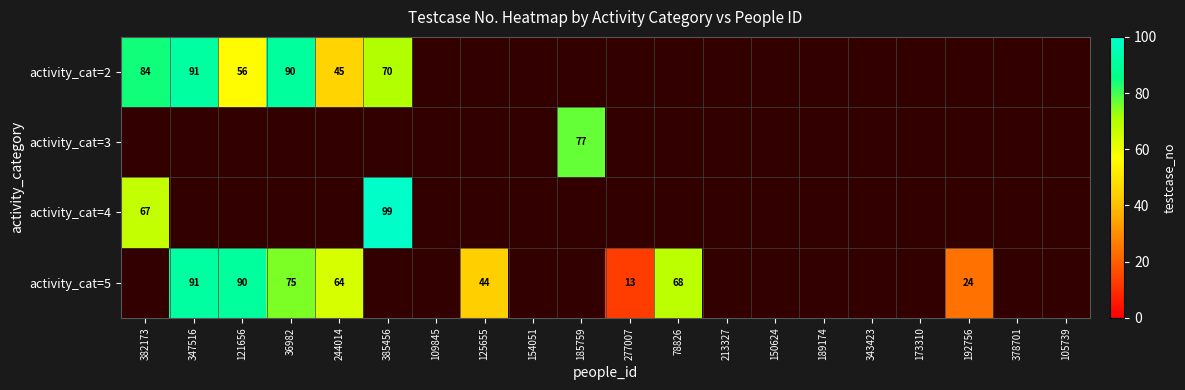

The activity_cat=5 series shows 75 at 125655. True or false?

False